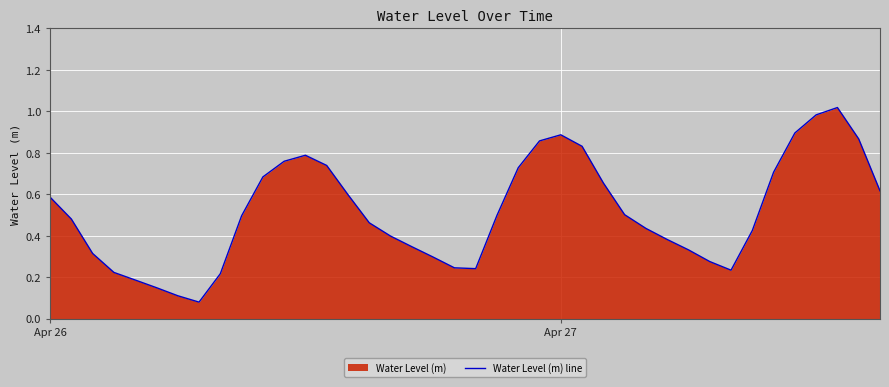

Is it true that the value at Apr 26 is 0.3?

False